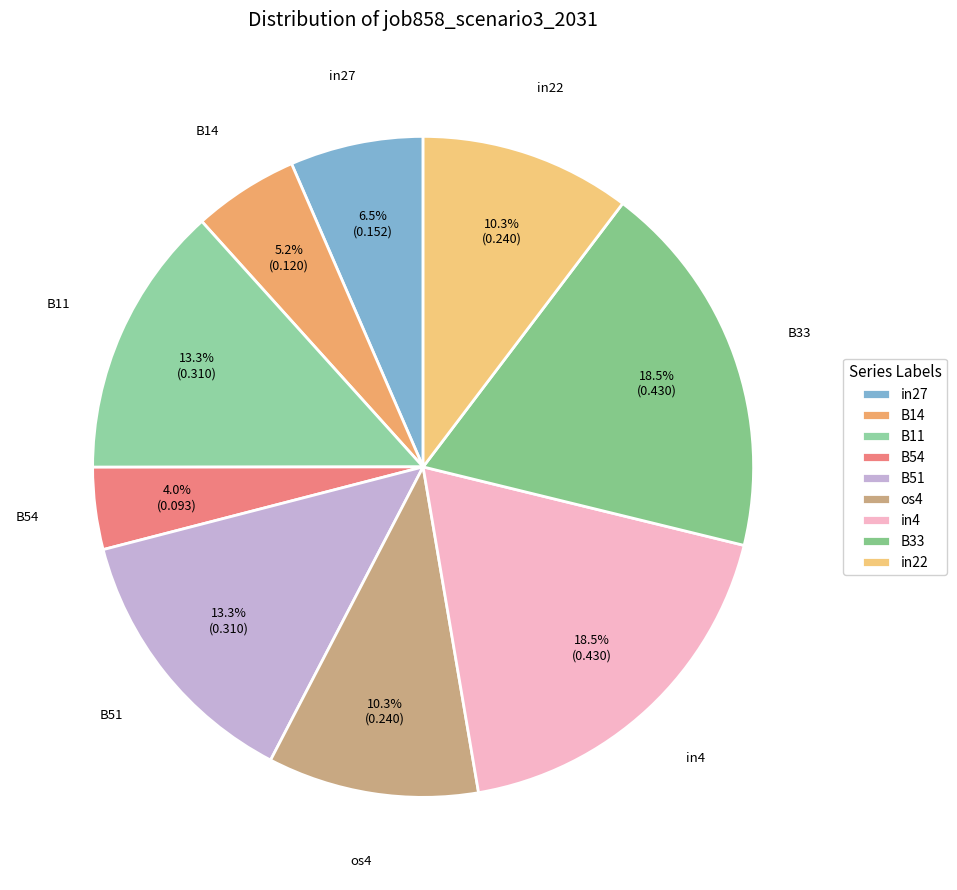

Count the number of slices in the pie.

9